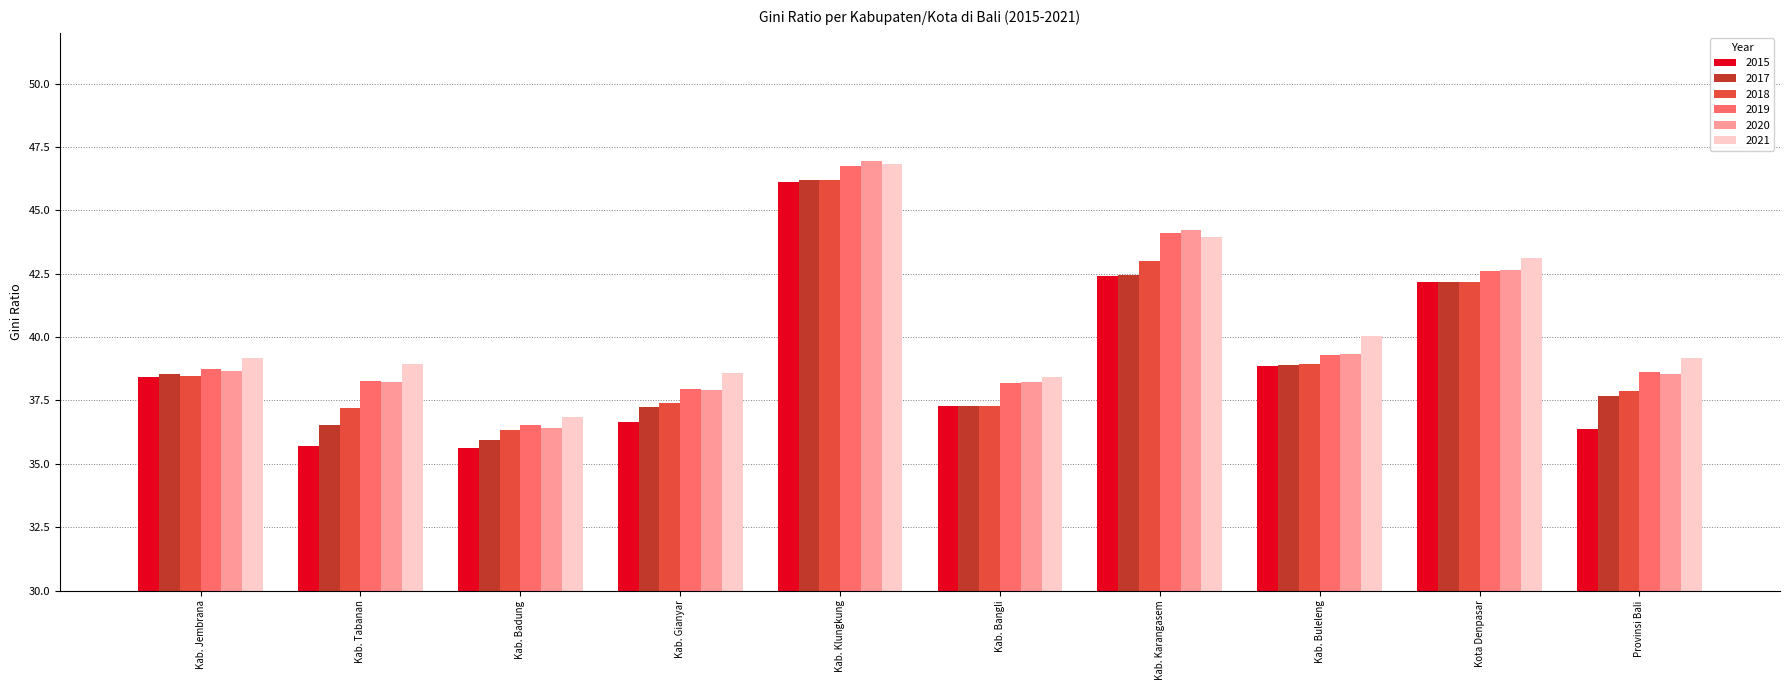

How many data points in 2020 are less than 38?

2